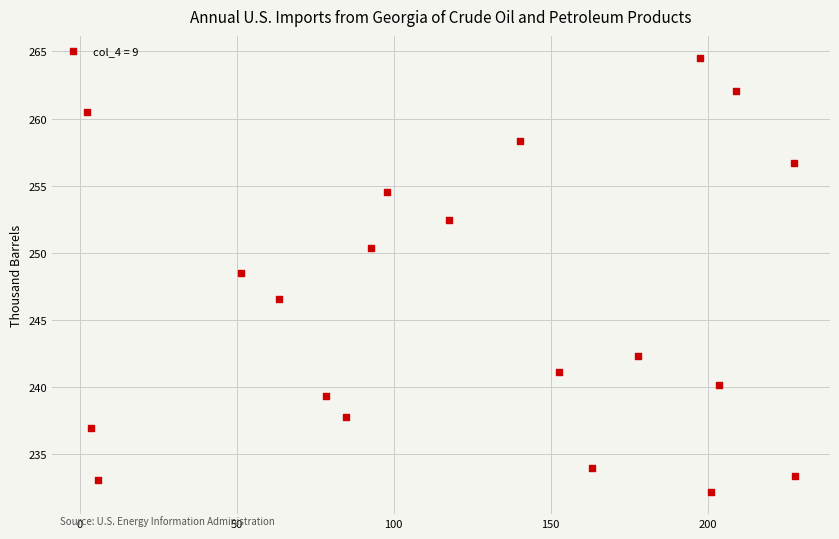

What is the range of Y values (max minus min)?

32.4